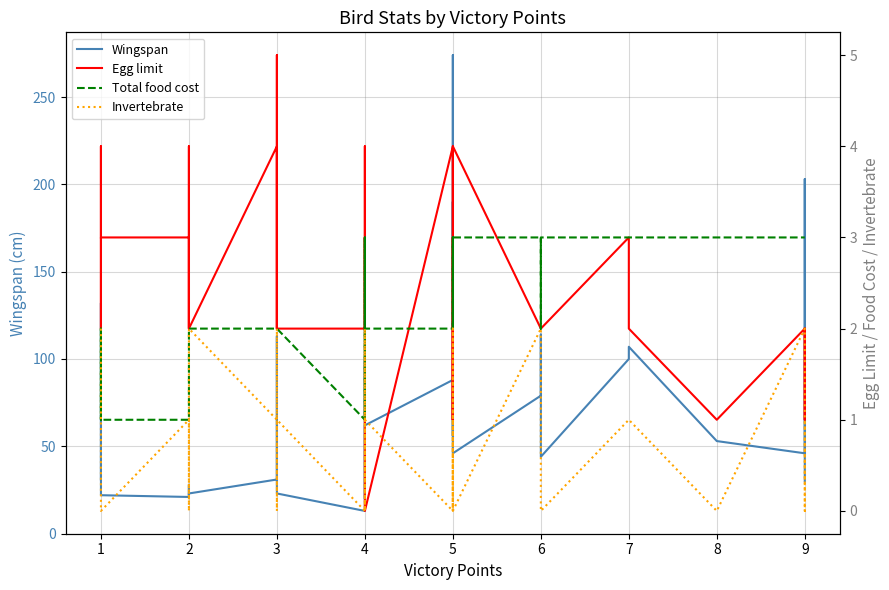

Which series has the widest spread of values?

Wingspan